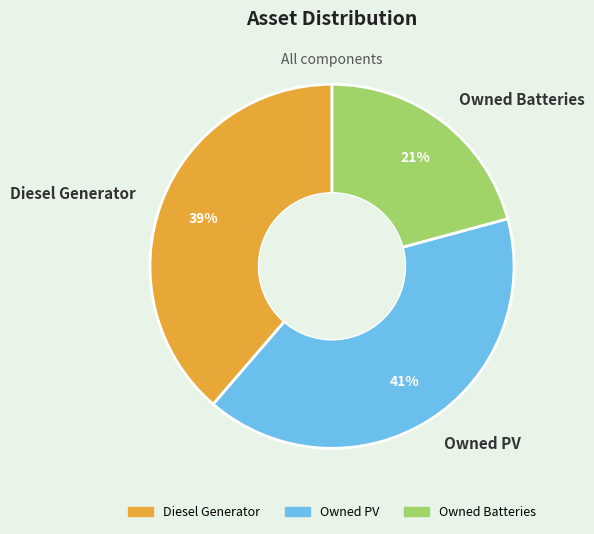

Approximately how many times larger is the value at Diesel Generator compared to Owned Batteries?

1.9